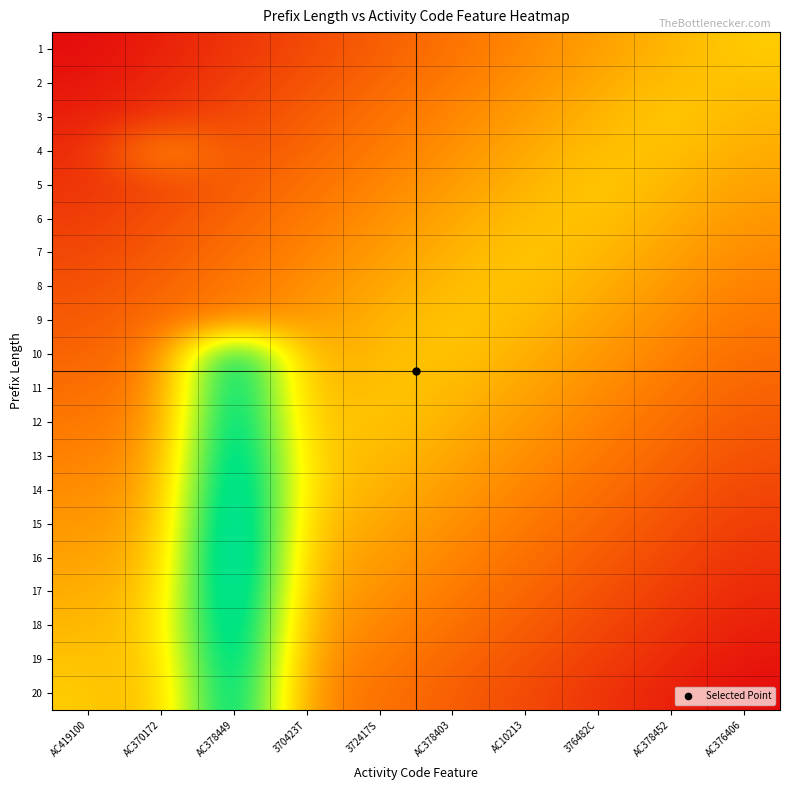

Reading left to right, transcribe all the data shown in this chart.

1: AC419100=0.0	AC370172=0.0	AC378449=0.1	370423T=0.1	372417S=0.2	AC378403=0.2	AC10213=0.3	376482C=0.3	AC378452=0.4	AC376406=0.4
2: AC419100=0.0	AC370172=0.1	AC378449=0.1	370423T=0.2	372417S=0.2	AC378403=0.2	AC10213=0.3	376482C=0.3	AC378452=0.4	AC376406=0.4
3: AC419100=0.0	AC370172=0.1	AC378449=0.1	370423T=0.2	372417S=0.2	AC378403=0.3	AC10213=0.3	376482C=0.4	AC378452=0.4	AC376406=0.4
4: AC419100=0.1	AC370172=0.3	AC378449=0.2	370423T=0.2	372417S=0.2	AC378403=0.3	AC10213=0.3	376482C=0.4	AC378452=0.4	AC376406=0.3
5: AC419100=0.1	AC370172=0.1	AC378449=0.2	370423T=0.2	372417S=0.3	AC378403=0.3	AC10213=0.4	376482C=0.4	AC378452=0.4	AC376406=0.3
6: AC419100=0.1	AC370172=0.2	AC378449=0.2	370423T=0.2	372417S=0.3	AC378403=0.3	AC10213=0.4	376482C=0.4	AC378452=0.3	AC376406=0.3
7: AC419100=0.1	AC370172=0.2	AC378449=0.2	370423T=0.3	372417S=0.3	AC378403=0.4	AC10213=0.4	376482C=0.4	AC378452=0.3	AC376406=0.3
8: AC419100=0.1	AC370172=0.2	AC378449=0.2	370423T=0.3	372417S=0.3	AC378403=0.4	AC10213=0.4	376482C=0.3	AC378452=0.3	AC376406=0.3
9: AC419100=0.2	AC370172=0.2	AC378449=0.3	370423T=0.3	372417S=0.3	AC378403=0.4	AC10213=0.4	376482C=0.3	AC378452=0.3	AC376406=0.2
10: AC419100=0.2	AC370172=0.2	AC378449=0.9	370423T=0.3	372417S=0.4	AC378403=0.4	AC10213=0.3	376482C=0.3	AC378452=0.3	AC376406=0.2
11: AC419100=0.2	AC370172=0.3	AC378449=0.9	370423T=0.3	372417S=0.4	AC378403=0.4	AC10213=0.3	376482C=0.3	AC378452=0.2	AC376406=0.2
12: AC419100=0.2	AC370172=0.3	AC378449=0.9	370423T=0.4	372417S=0.4	AC378403=0.3	AC10213=0.3	376482C=0.3	AC378452=0.2	AC376406=0.2
13: AC419100=0.3	AC370172=0.3	AC378449=0.9	370423T=0.4	372417S=0.4	AC378403=0.3	AC10213=0.3	376482C=0.2	AC378452=0.2	AC376406=0.1
14: AC419100=0.3	AC370172=0.3	AC378449=1.0	370423T=0.4	372417S=0.4	AC378403=0.3	AC10213=0.3	376482C=0.2	AC378452=0.2	AC376406=0.1
15: AC419100=0.3	AC370172=0.3	AC378449=1.0	370423T=0.4	372417S=0.3	AC378403=0.3	AC10213=0.2	376482C=0.2	AC378452=0.2	AC376406=0.1
16: AC419100=0.3	AC370172=0.4	AC378449=1.0	370423T=0.4	372417S=0.3	AC378403=0.3	AC10213=0.2	376482C=0.2	AC378452=0.1	AC376406=0.1
17: AC419100=0.3	AC370172=0.4	AC378449=1.0	370423T=0.3	372417S=0.3	AC378403=0.2	AC10213=0.2	376482C=0.2	AC378452=0.1	AC376406=0.1
18: AC419100=0.4	AC370172=0.4	AC378449=1.0	370423T=0.3	372417S=0.3	AC378403=0.2	AC10213=0.2	376482C=0.1	AC378452=0.1	AC376406=0.0
19: AC419100=0.4	AC370172=0.4	AC378449=0.9	370423T=0.3	372417S=0.2	AC378403=0.2	AC10213=0.2	376482C=0.1	AC378452=0.1	AC376406=0.0
20: AC419100=0.4	AC370172=0.4	AC378449=0.9	370423T=0.3	372417S=0.2	AC378403=0.2	AC10213=0.1	376482C=0.1	AC378452=0.0	AC376406=0.0